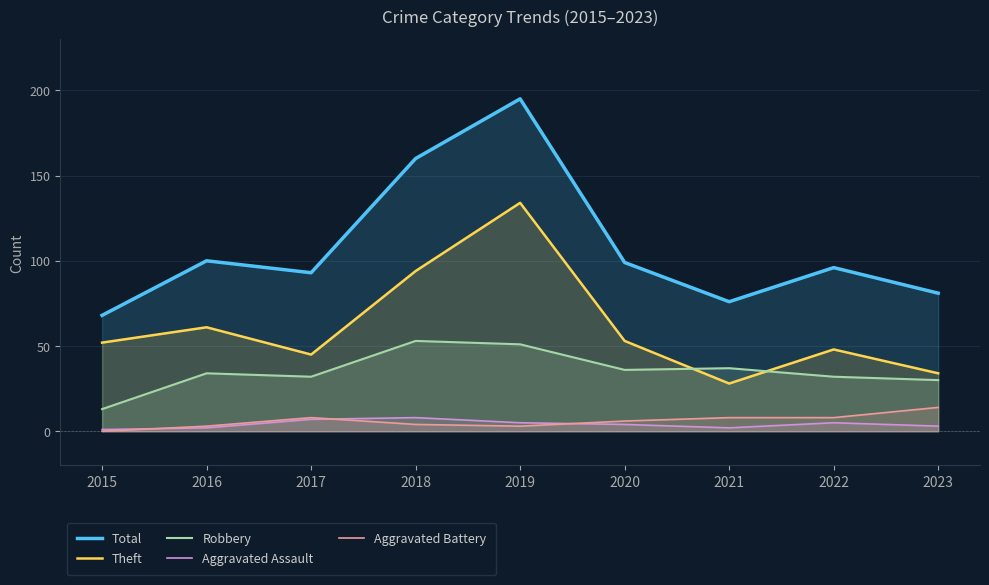

Where is the first local maximum for Aggravated Assault?

2018